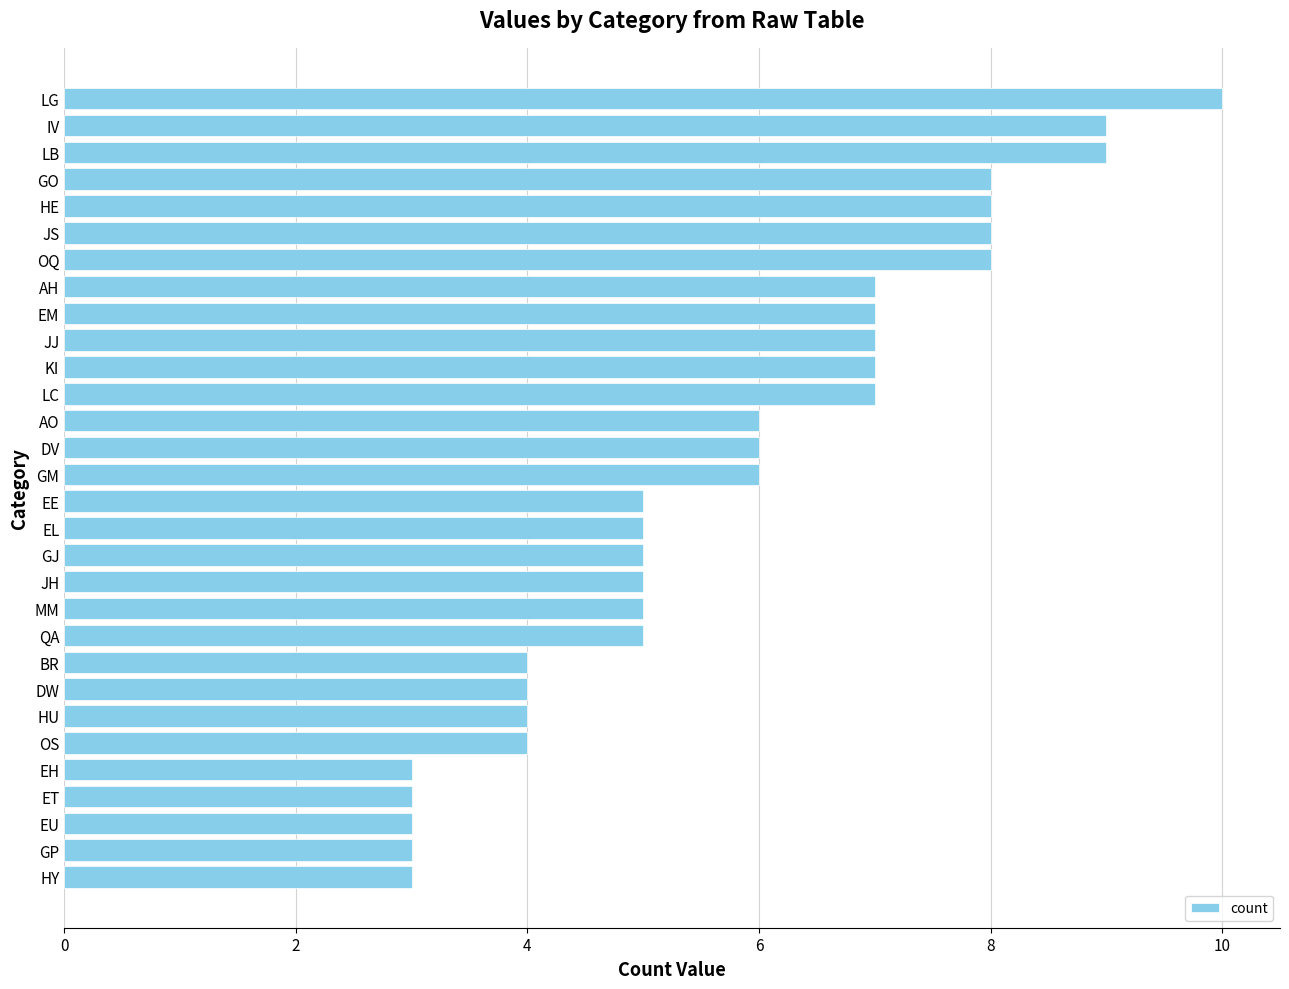

What position from the top is EH?

26